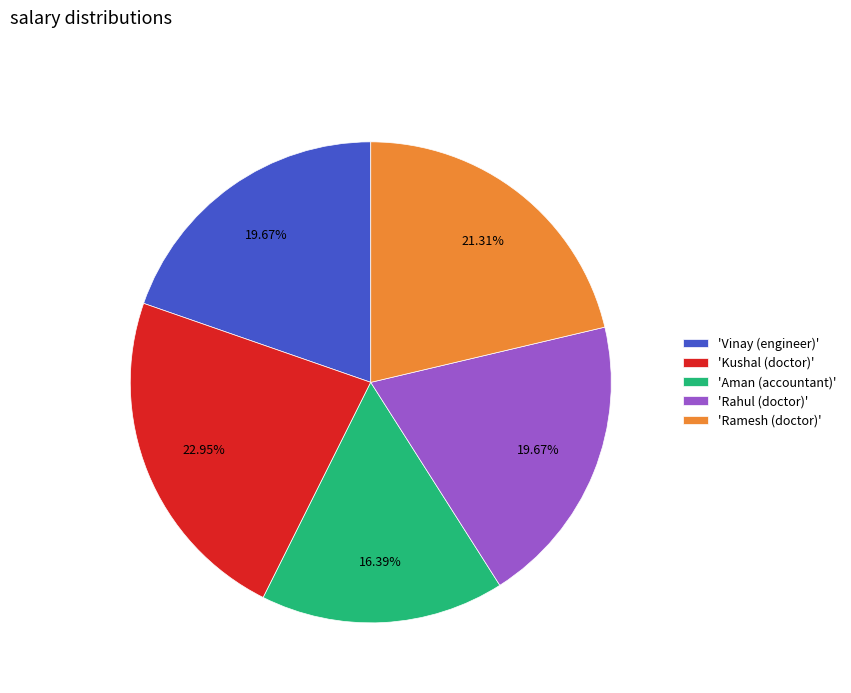

To the nearest percent, what is the average slice percentage?

20%